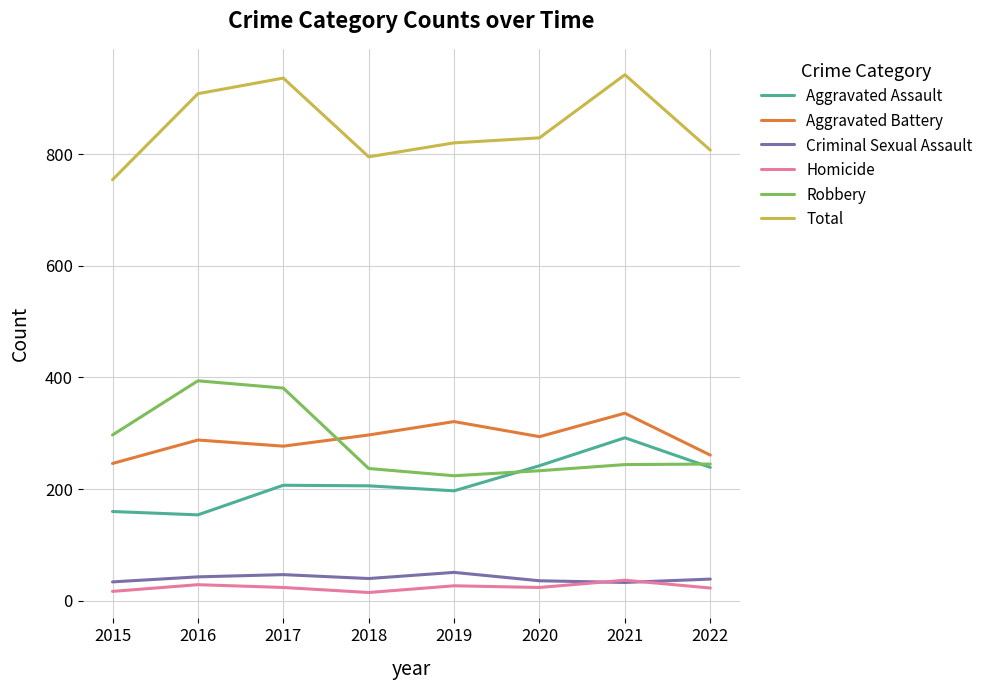

True or false: Robbery and Criminal Sexual Assault intersect in this chart.

False